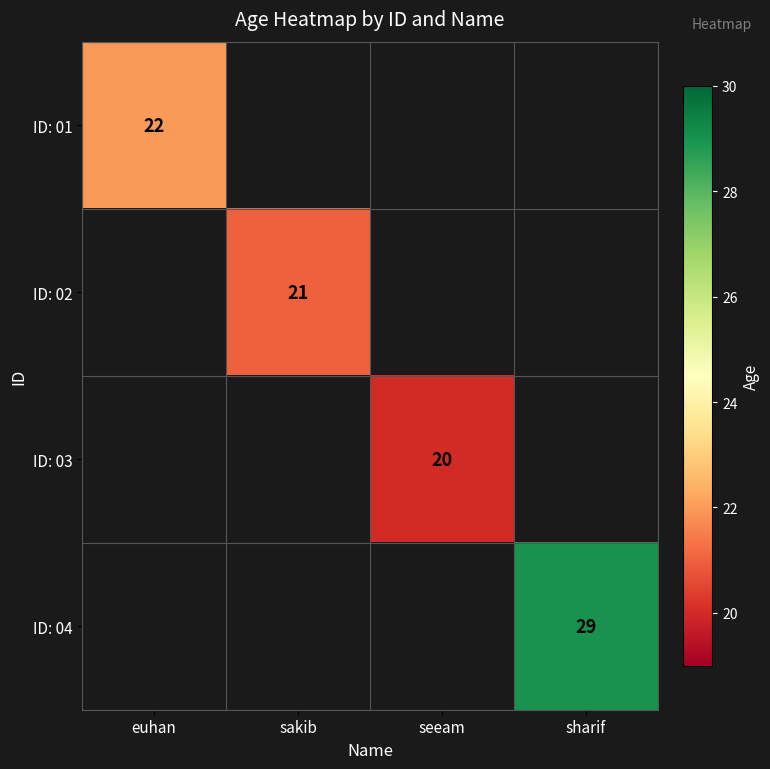

How many categories are shown in the chart?

4